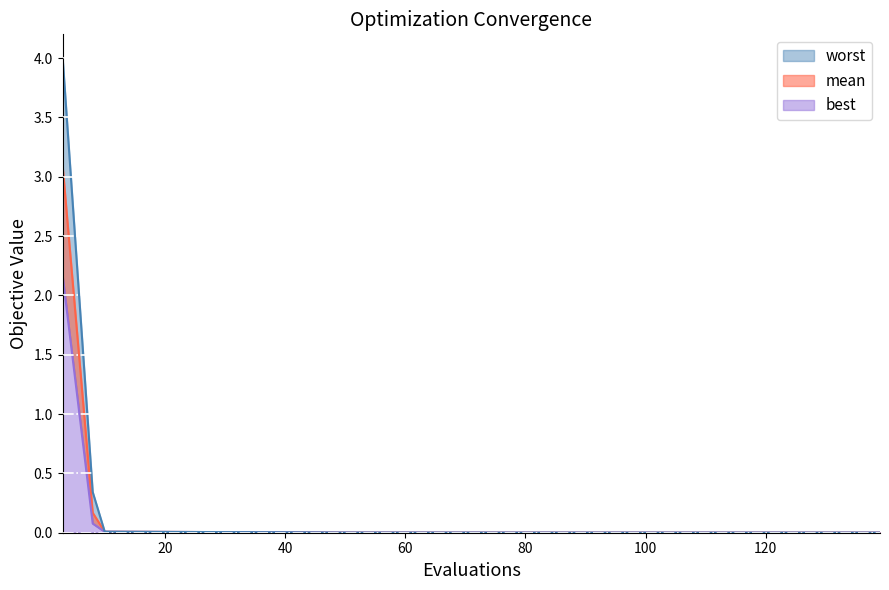

List the series in order of their peak value, lowest first.

best, mean, worst